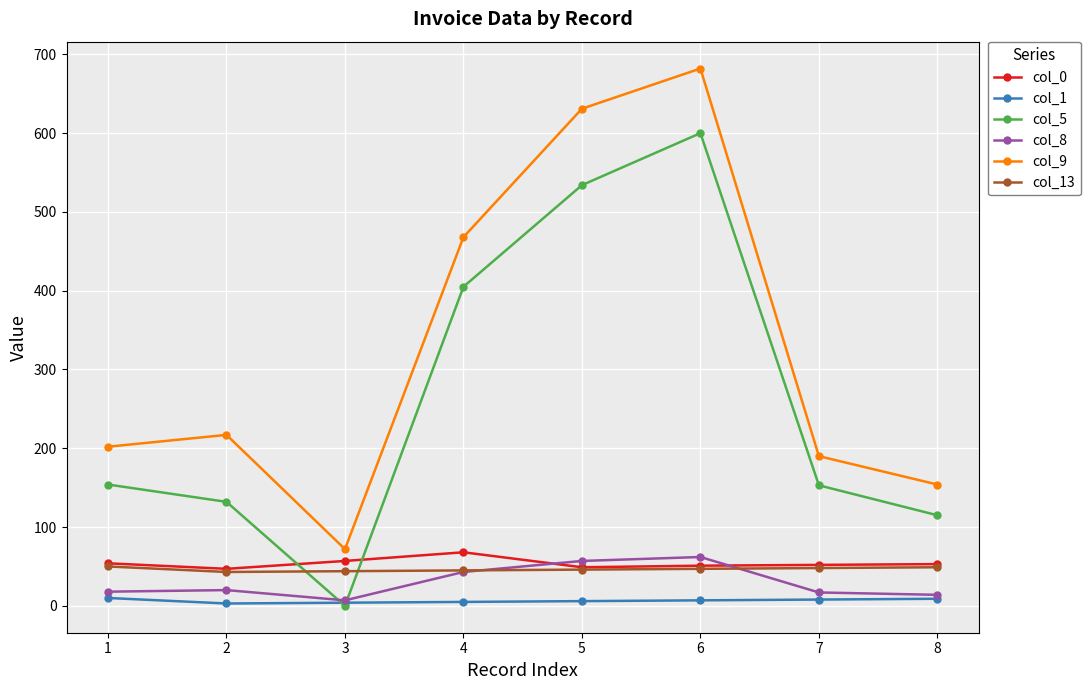

What are all the series names shown in the legend?

col_0, col_1, col_5, col_8, col_9, col_13